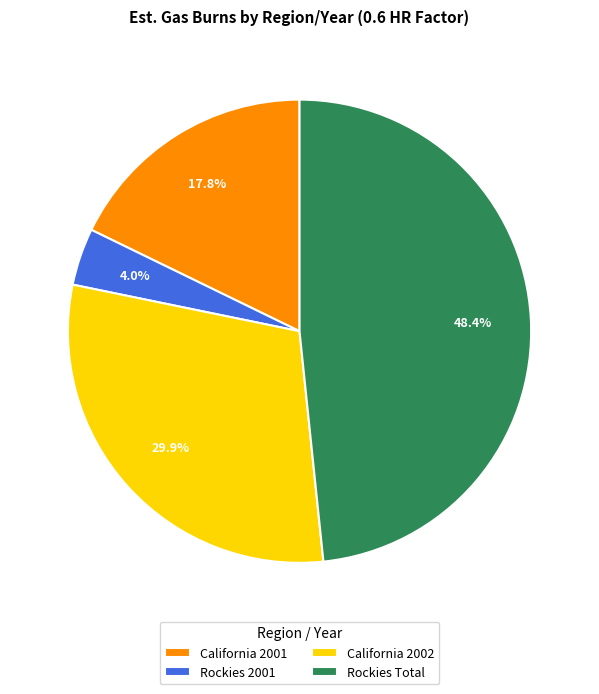

What is the smallest slice in the pie chart?

Rockies 2001